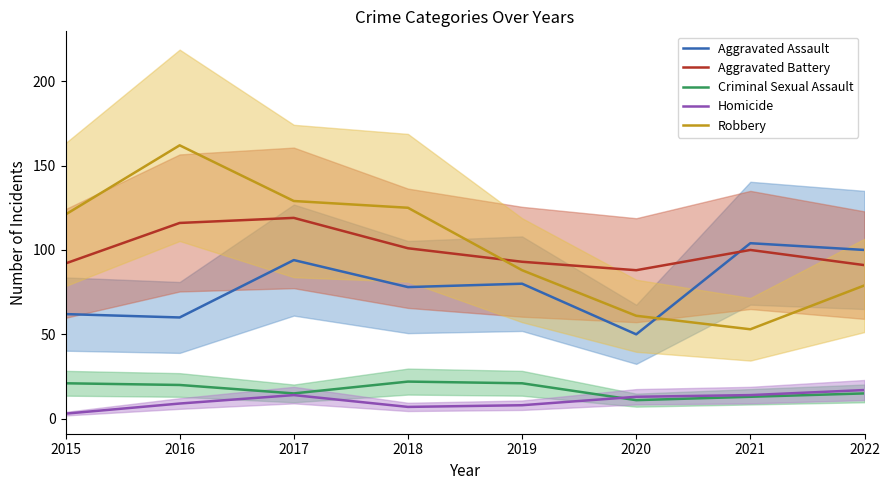

Where does the Homicide series first go above 13?

2017